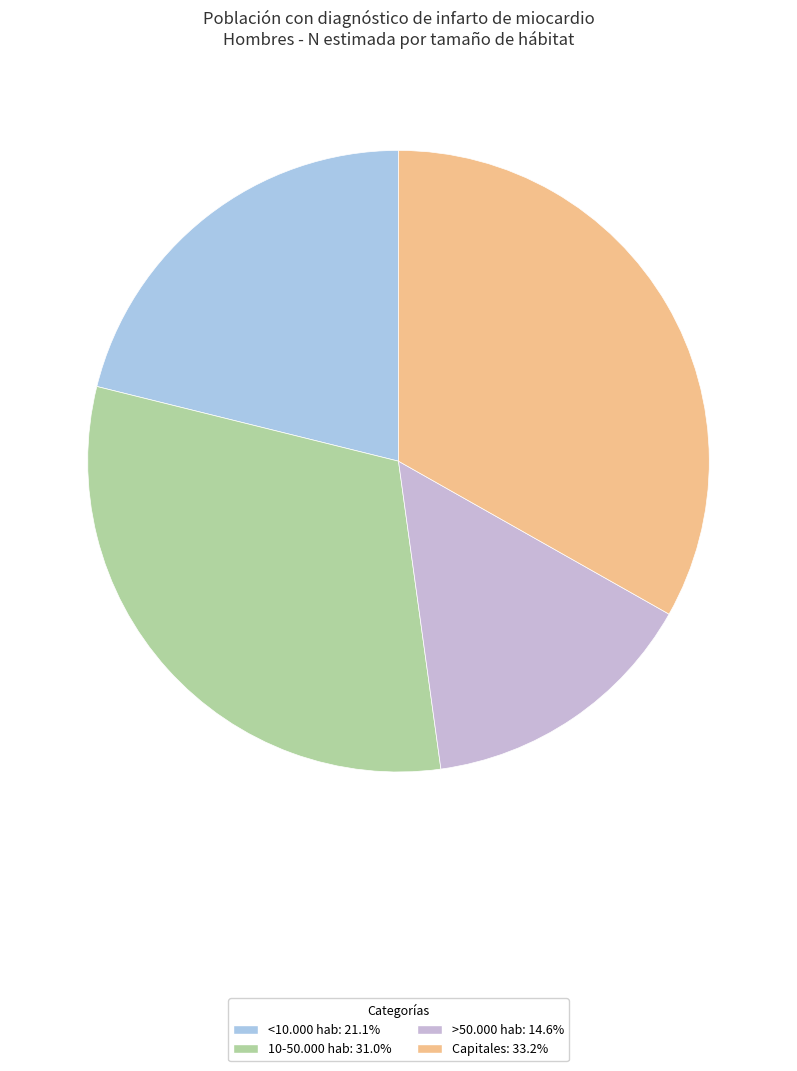

Count the number of slices in the pie.

4